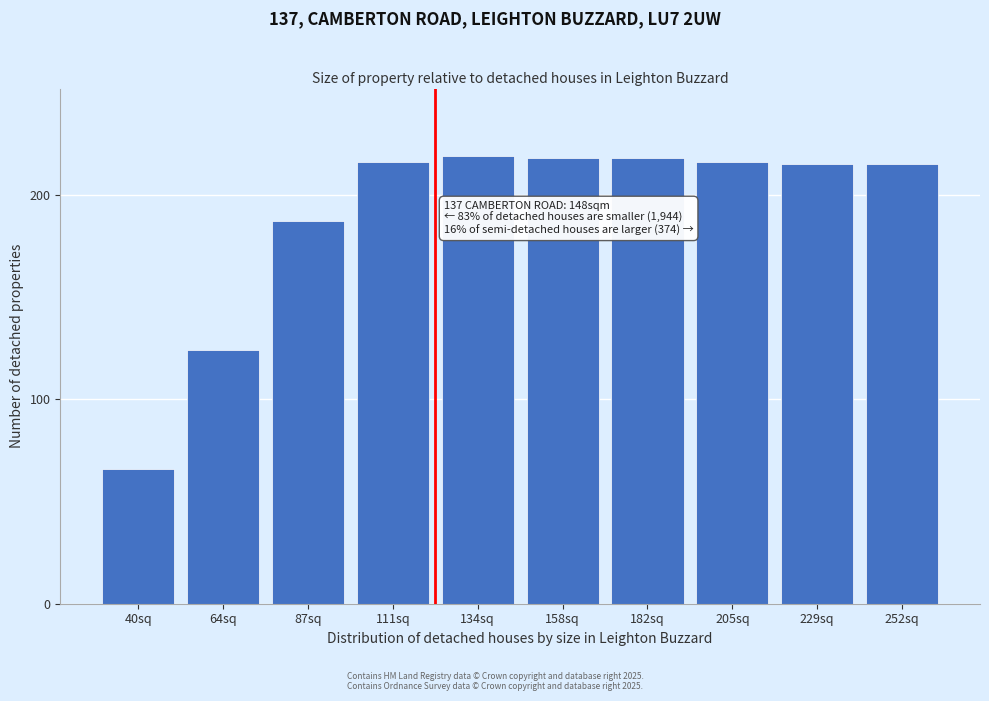

The chart shows a value of 58 at 134sq. True or false?

False